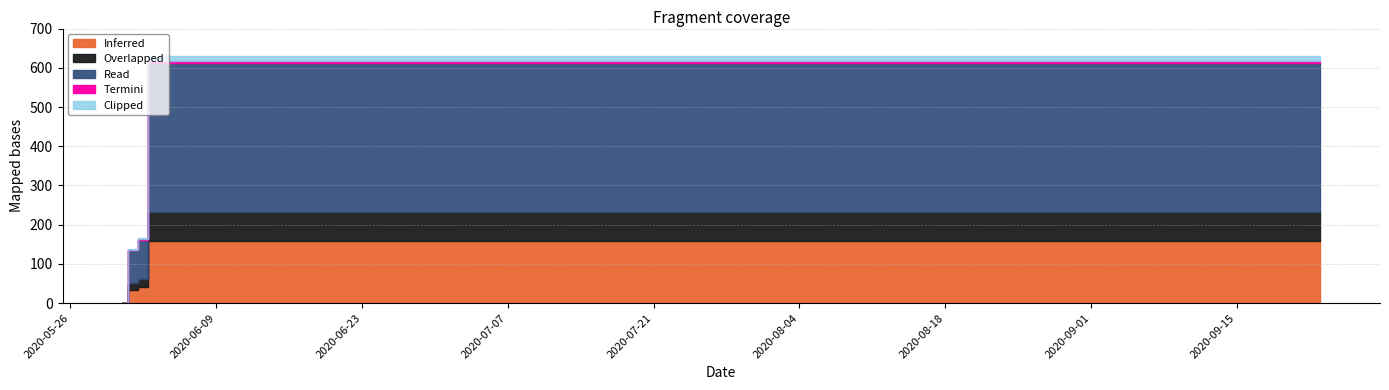

How many positive values are there?

19